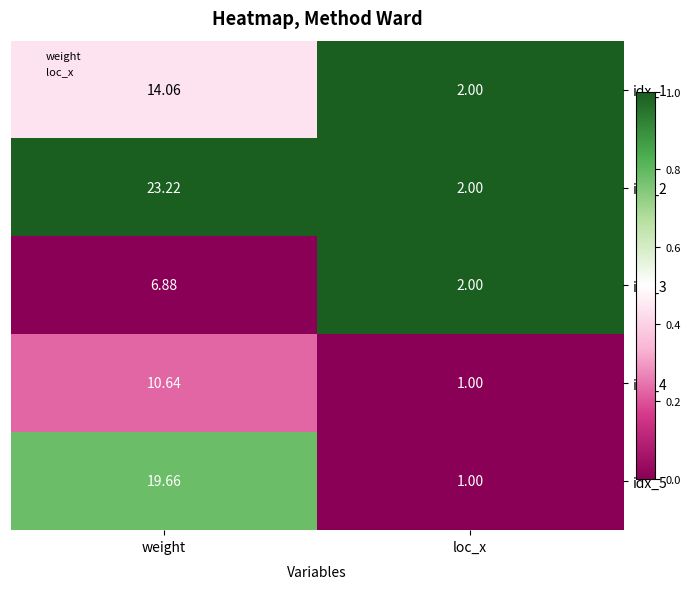

Where does the idx_4 series first go above 10?

weight